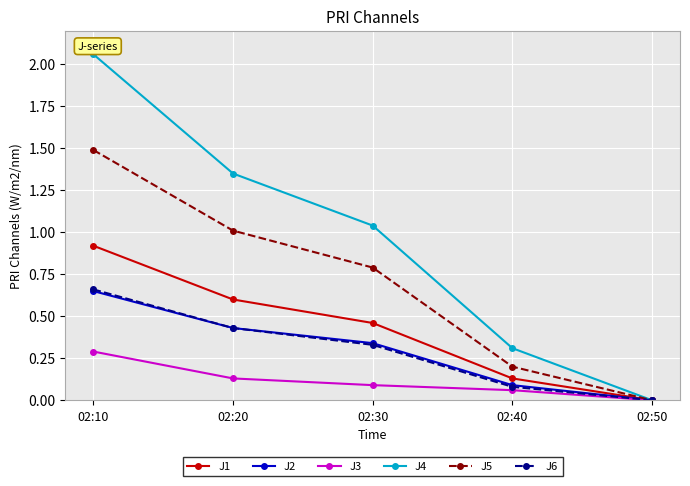

Which category has the lowest value in the J1 series?

02:50